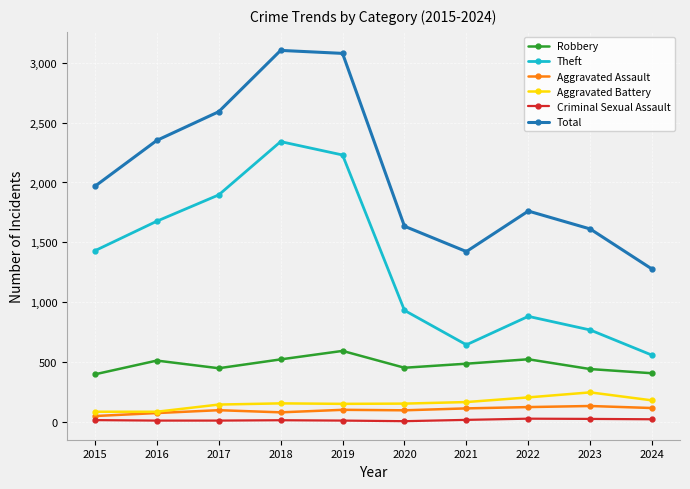

The Robbery series shows 521 at 2022. True or false?

True